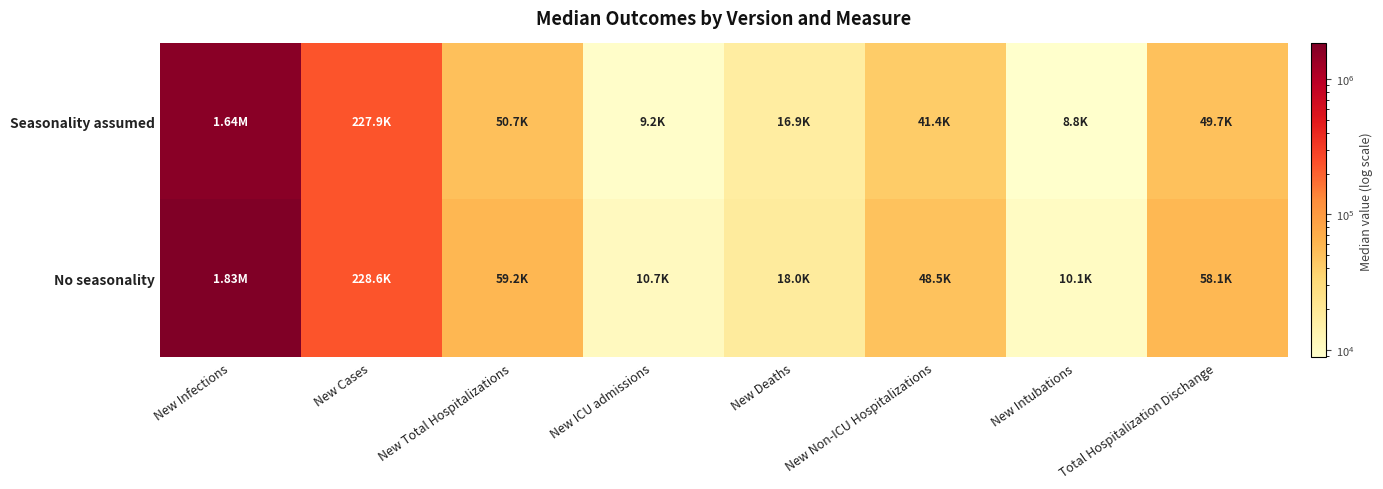

Reading left to right, transcribe all the data shown in this chart.

Seasonality assumed: New Infections=1640543	New Cases=227923	New Total Hospitalizations=50676	New ICU admissions=9250	New Deaths=16876	New Non-ICU Hospitalizations=41380	New Intubations=8778	Total Hospitalization Dischange=49694
No seasonality: New Infections=1825945	New Cases=228630	New Total Hospitalizations=59208	New ICU admissions=10669	New Deaths=17980	New Non-ICU Hospitalizations=48542	New Intubations=10132	Total Hospitalization Dischange=58122